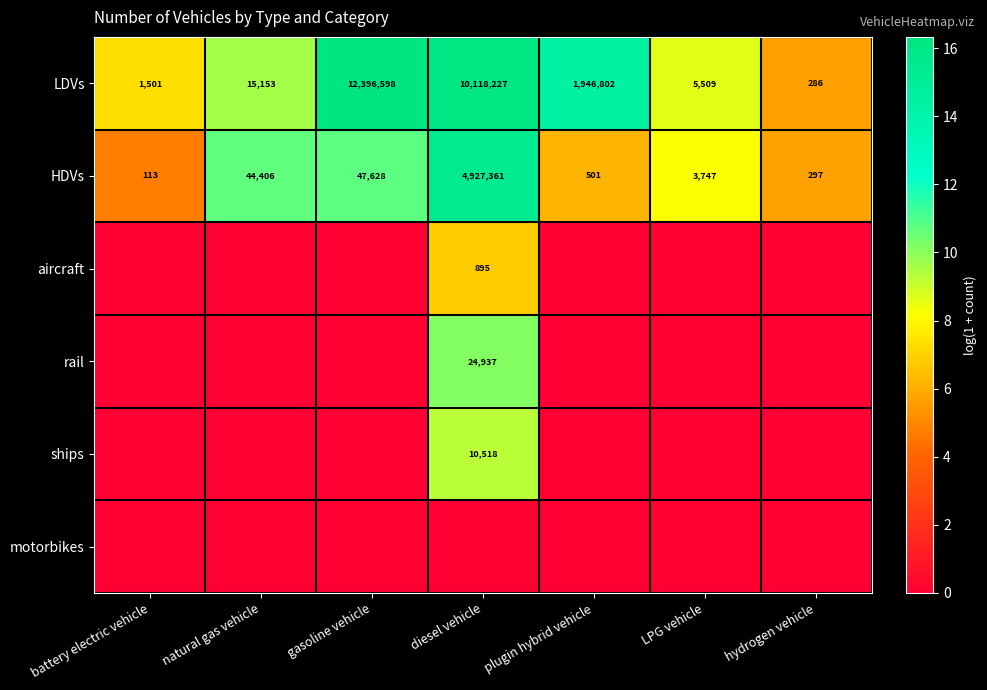

Between battery electric vehicle and diesel vehicle, which is larger?

diesel vehicle